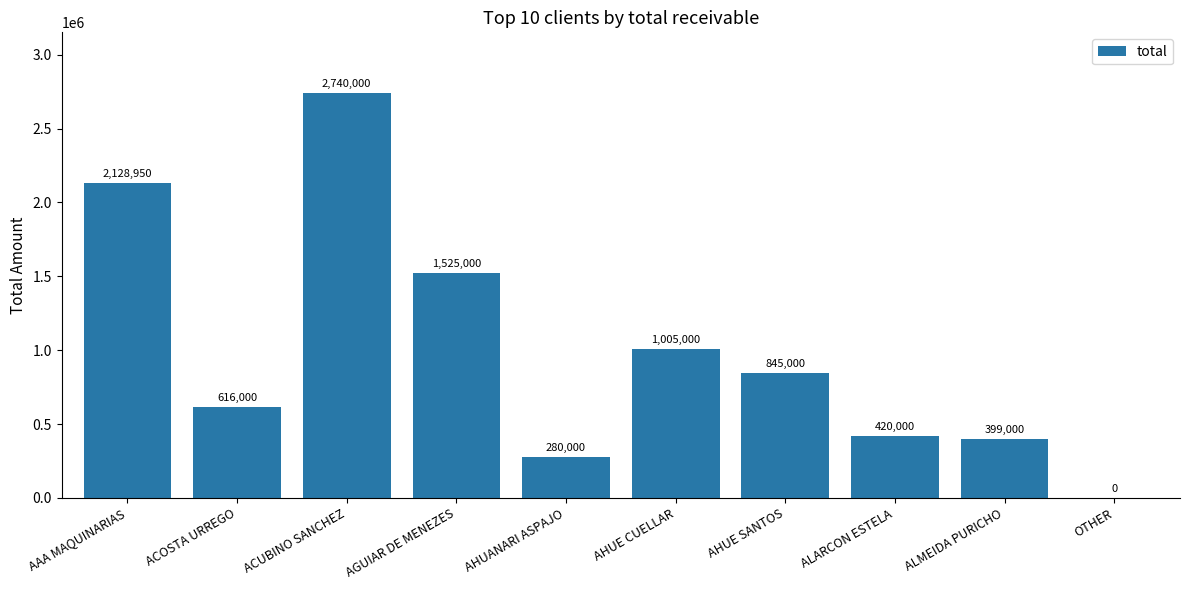

What is the sum of all values?

9958950